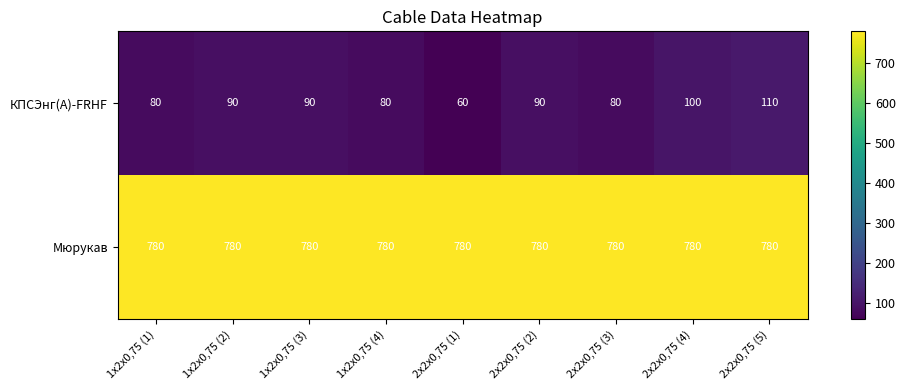

What is the difference between the highest and lowest values at 1х2х0,75 (3)?

690